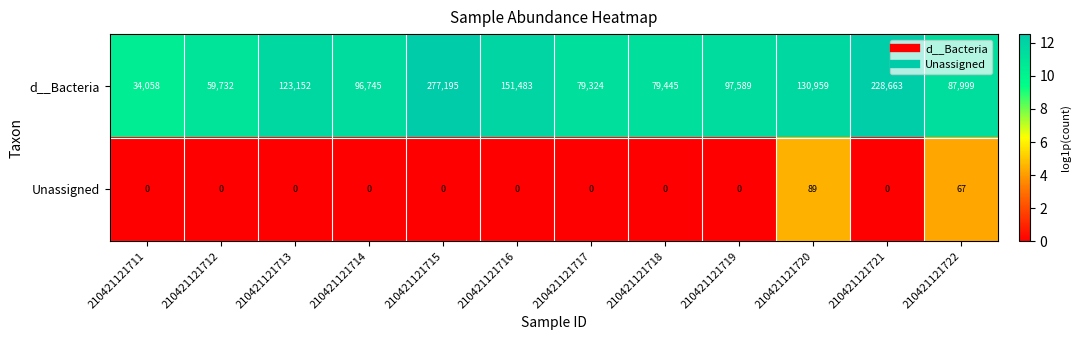

Rank the series by their maximum value, from lowest to highest.

Unassigned, d__Bacteria